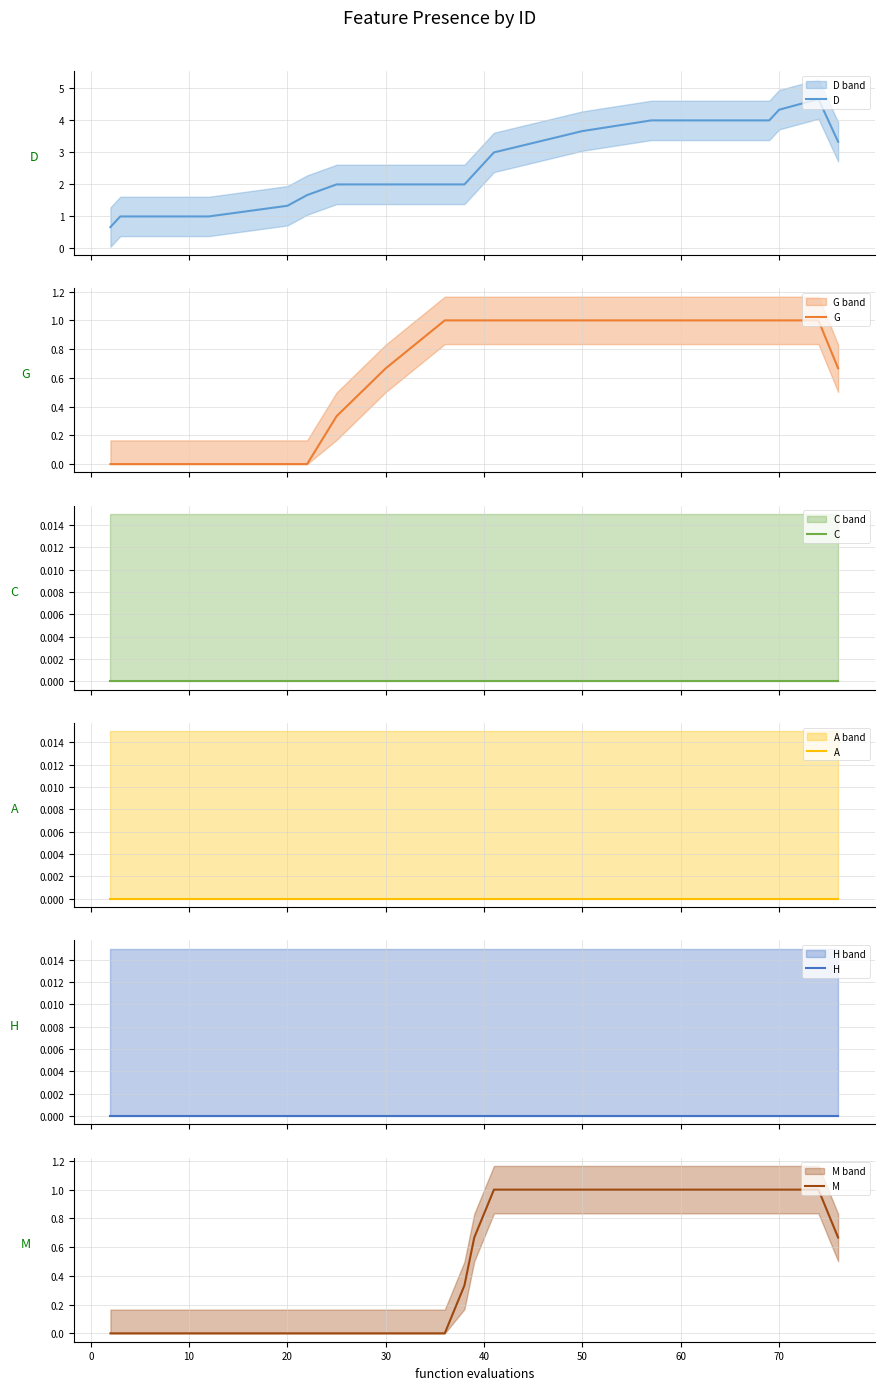

Reading left to right, transcribe all the data shown in this chart.

D: 0.7	1.0	1.0	1.3	1.7	2.0	2.0	2.0	2.0	2.3	3.0	3.7	4.0	4.0	4.0	4.0	4.0	4.3	4.7	3.3
G: 0.0	0.0	0.0	0.0	0.0	0.3	0.7	1.0	1.0	1.0	1.0	1.0	1.0	1.0	1.0	1.0	1.0	1.0	1.0	0.7
C: 0.0	0.0	0.0	0.0	0.0	0.0	0.0	0.0	0.0	0.0	0.0	0.0	0.0	0.0	0.0	0.0	0.0	0.0	0.0	0.0
A: 0.0	0.0	0.0	0.0	0.0	0.0	0.0	0.0	0.0	0.0	0.0	0.0	0.0	0.0	0.0	0.0	0.0	0.0	0.0	0.0
H: 0.0	0.0	0.0	0.0	0.0	0.0	0.0	0.0	0.0	0.0	0.0	0.0	0.0	0.0	0.0	0.0	0.0	0.0	0.0	0.0
M: 0.0	0.0	0.0	0.0	0.0	0.0	0.0	0.0	0.3	0.7	1.0	1.0	1.0	1.0	1.0	1.0	1.0	1.0	1.0	0.7